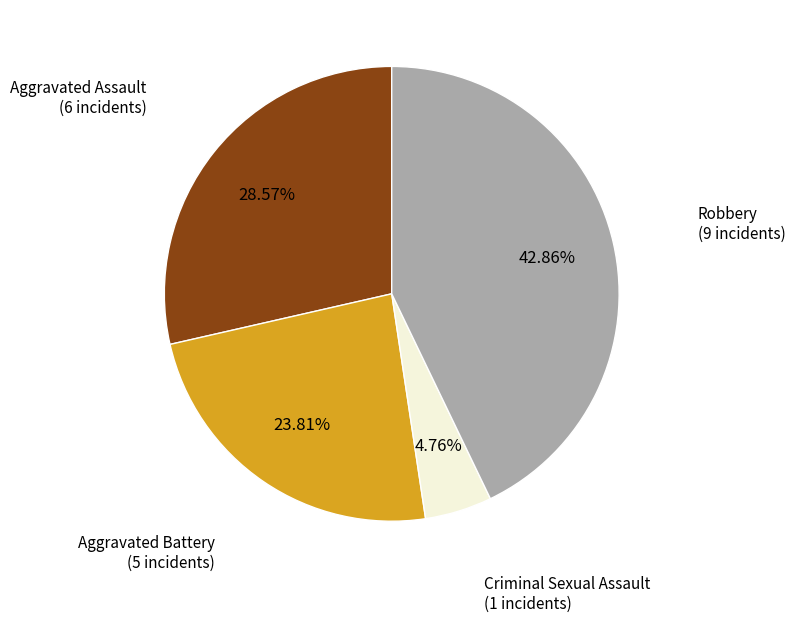

Is there any slice that represents more than half of the pie?

No